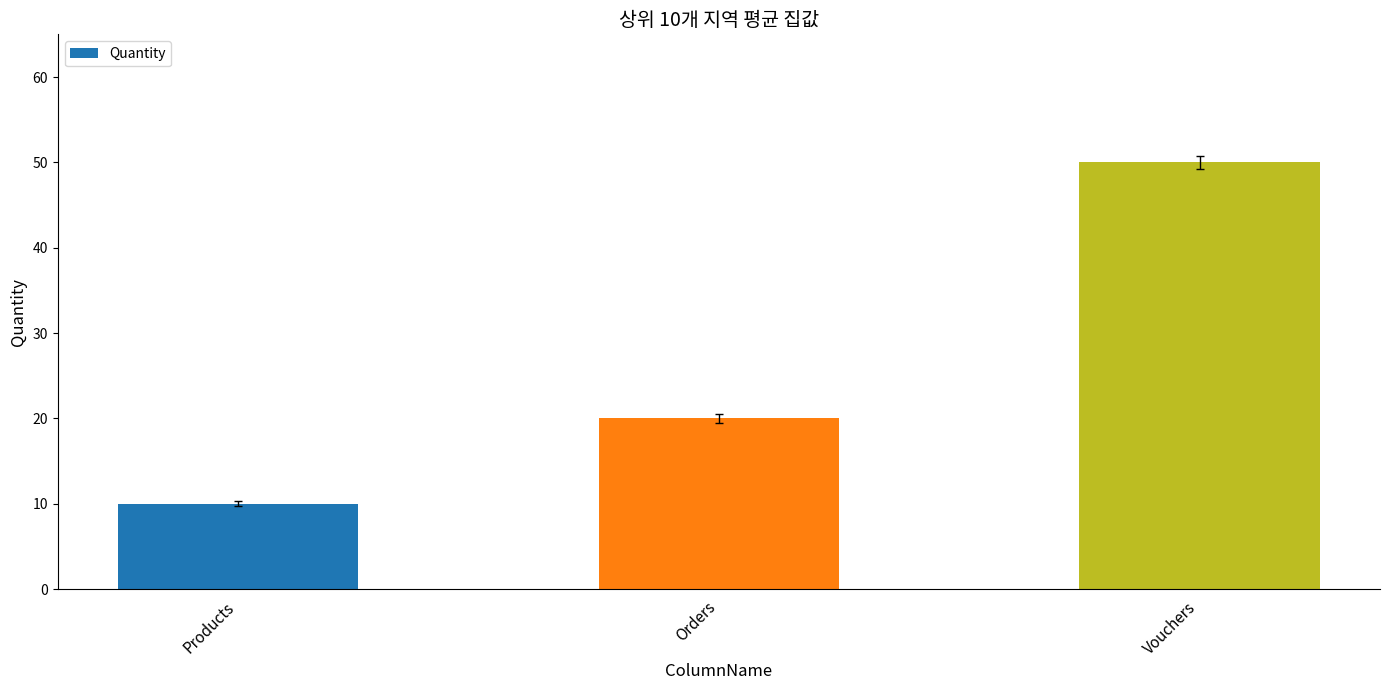

How many bars are there in total?

3